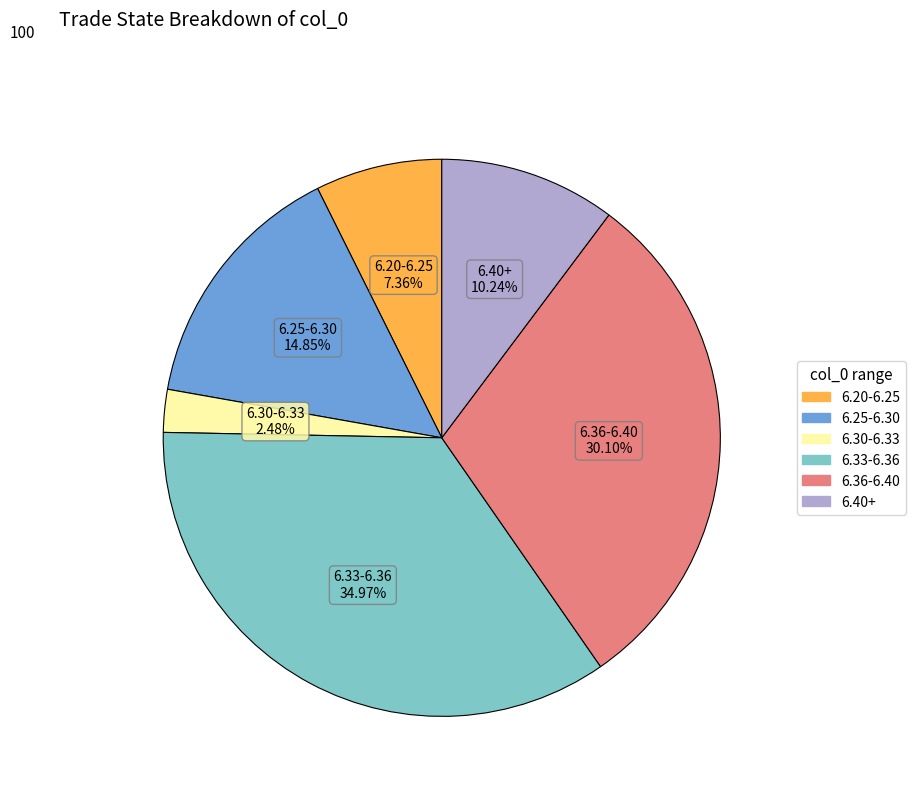

Is there a majority slice in this chart?

No